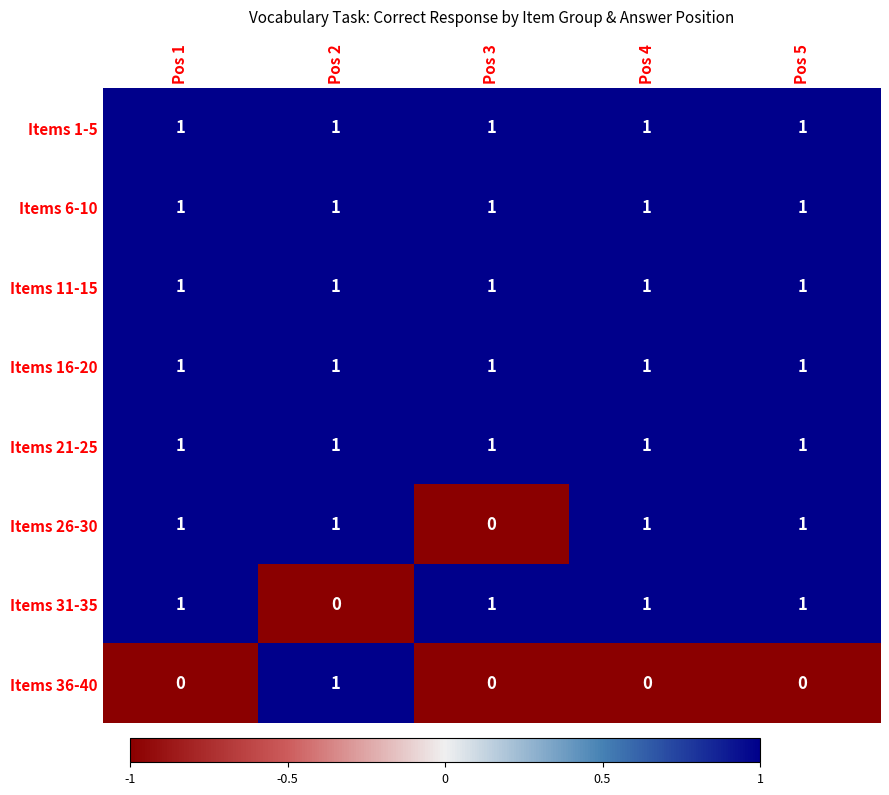

True or false: Items 26-30 has a value of 1 at Pos 2.

True